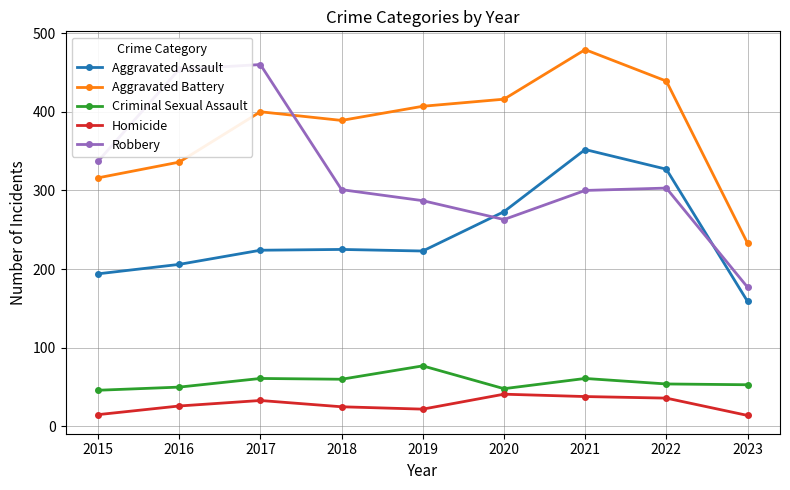

True or false: Aggravated Battery and Criminal Sexual Assault intersect in this chart.

False